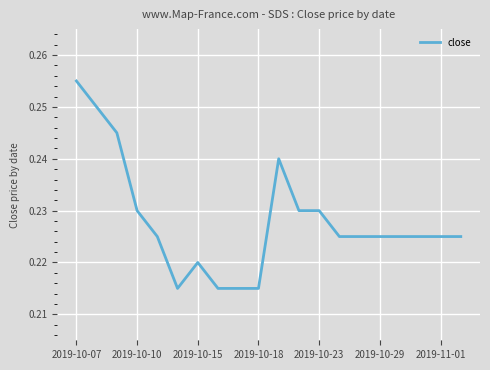

How many lines are shown in the chart?

1